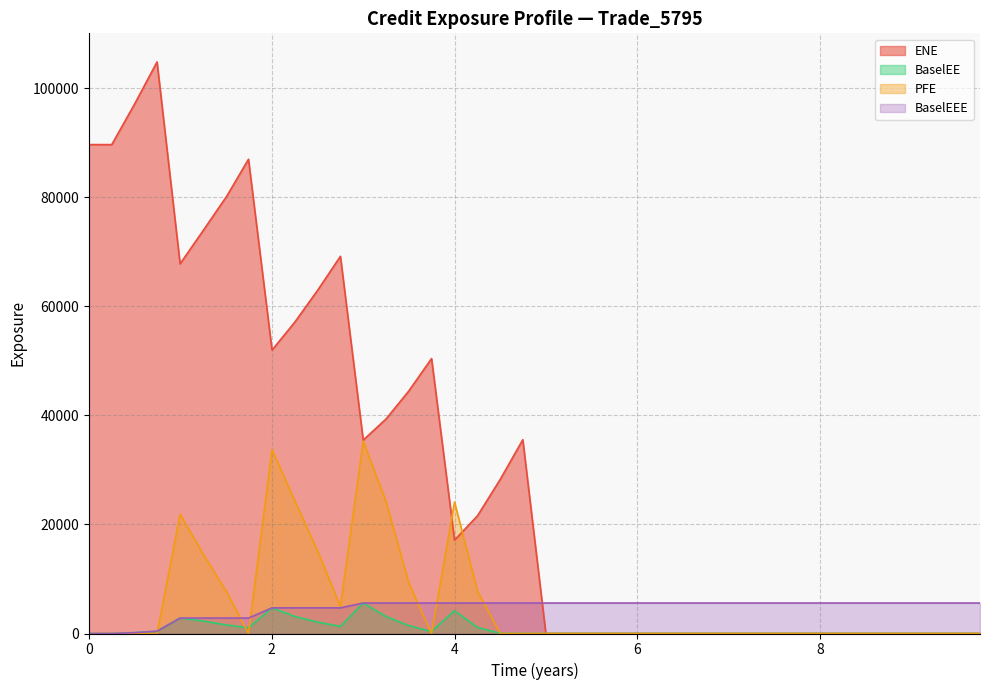

What is the total value across all series at 4?

51028.9